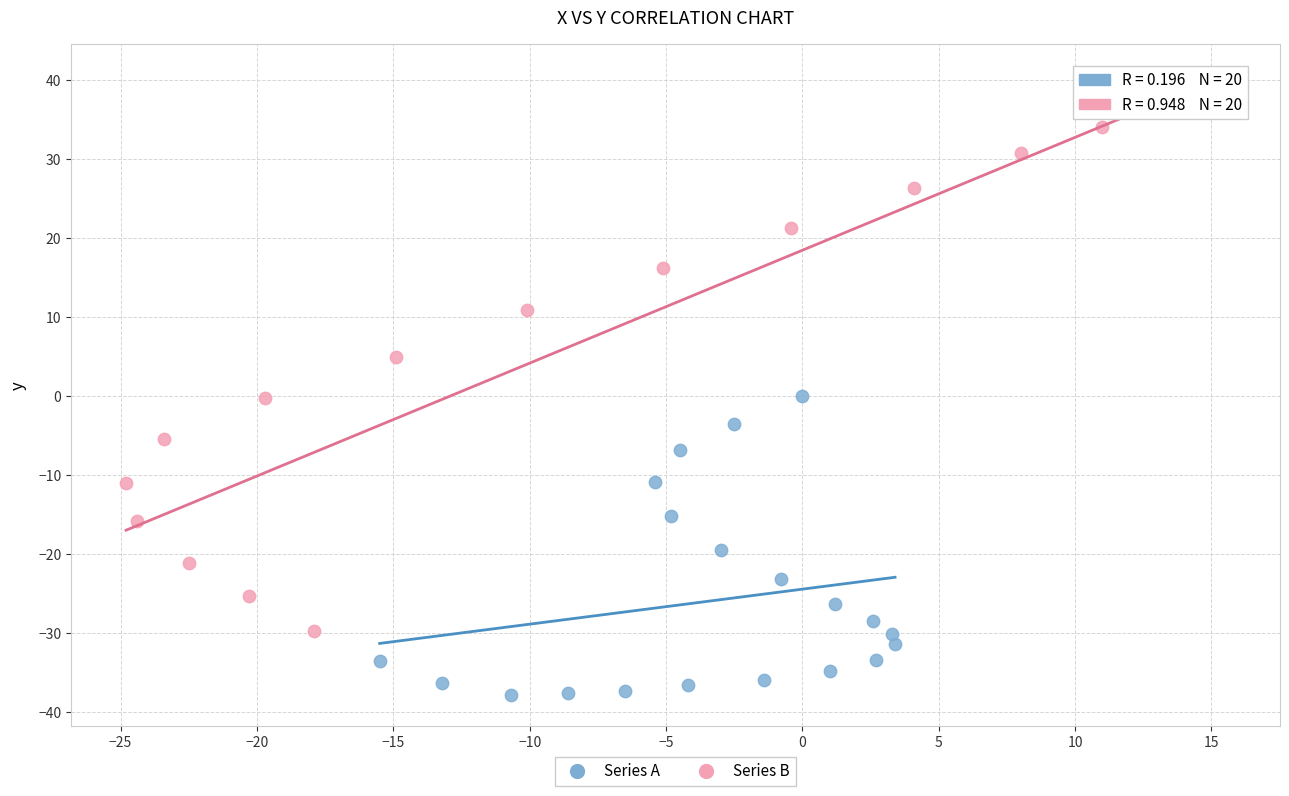

Which series reaches the maximum Y coordinate?

Series B